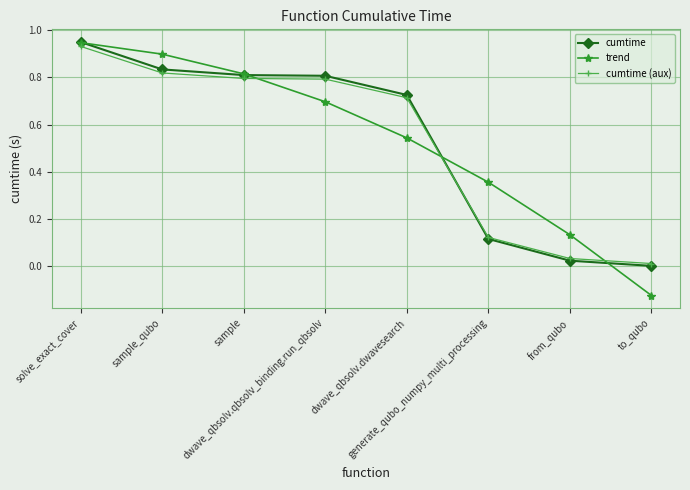

Is it true that cumtime equals 0.8 at sample?

True